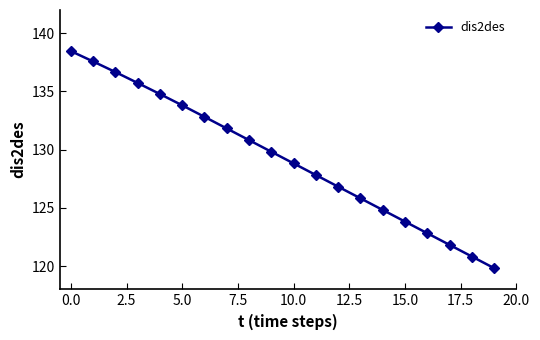

What is the maximum value shown in the chart?

138.5